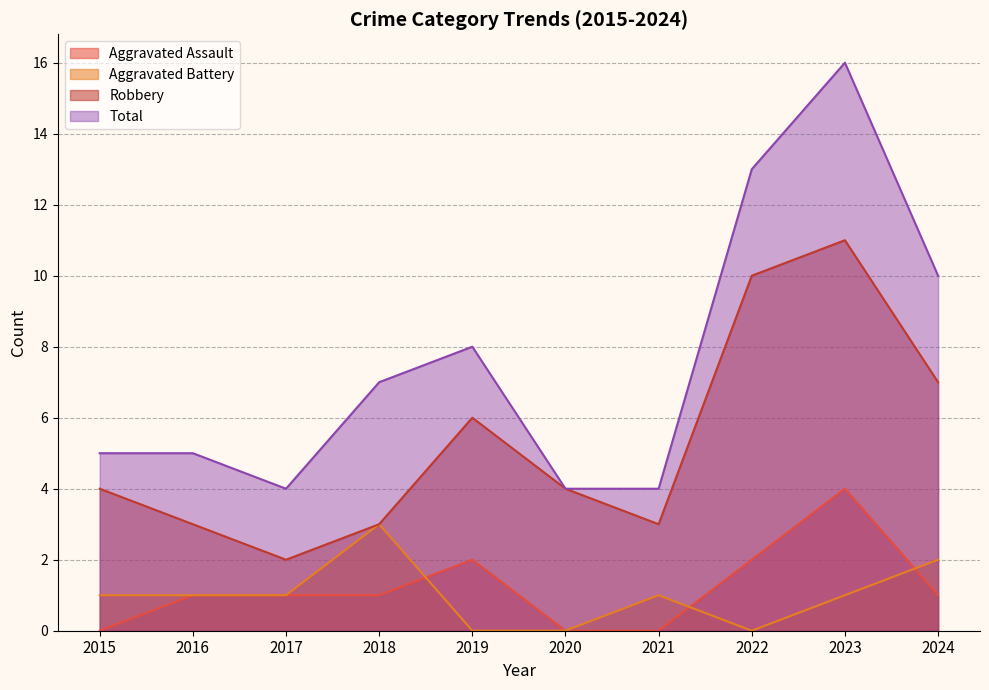

What is the total value across all series at 2019?

16